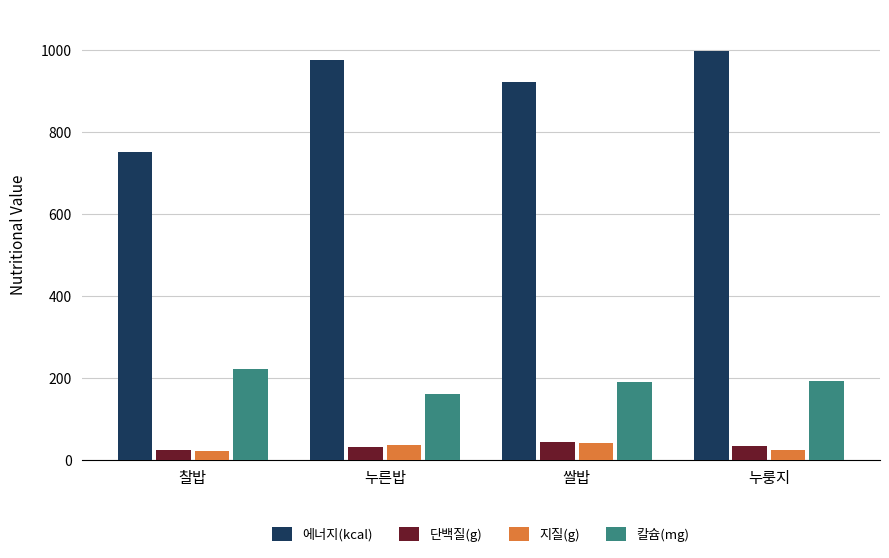

How many bars are there in total?

16